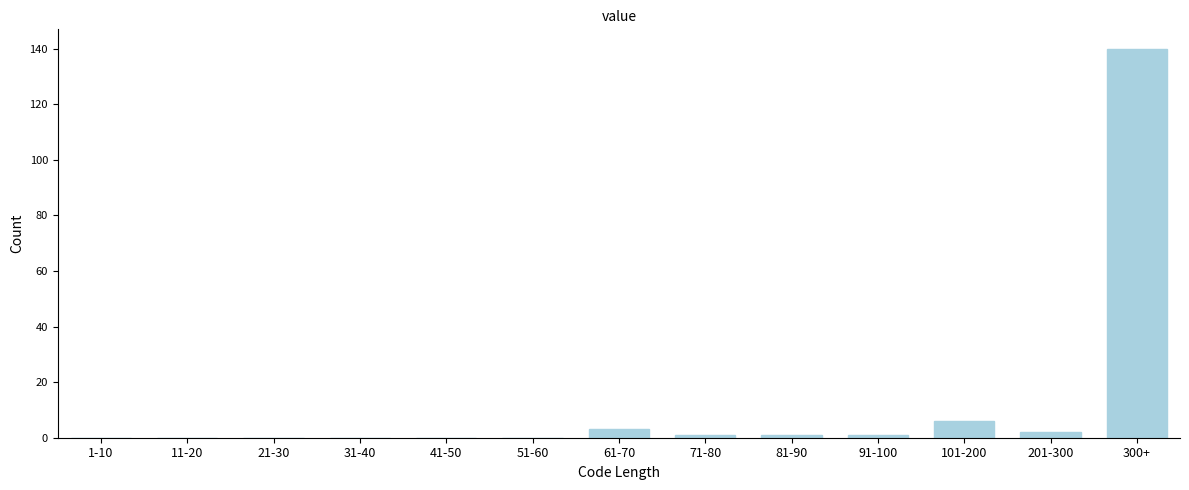

Reading left to right, what are all the values shown in this chart?

1-10=0	11-20=0	21-30=0	31-40=0	41-50=0	51-60=0	61-70=3	71-80=1	81-90=1	91-100=1	101-200=6	201-300=2	300+=140